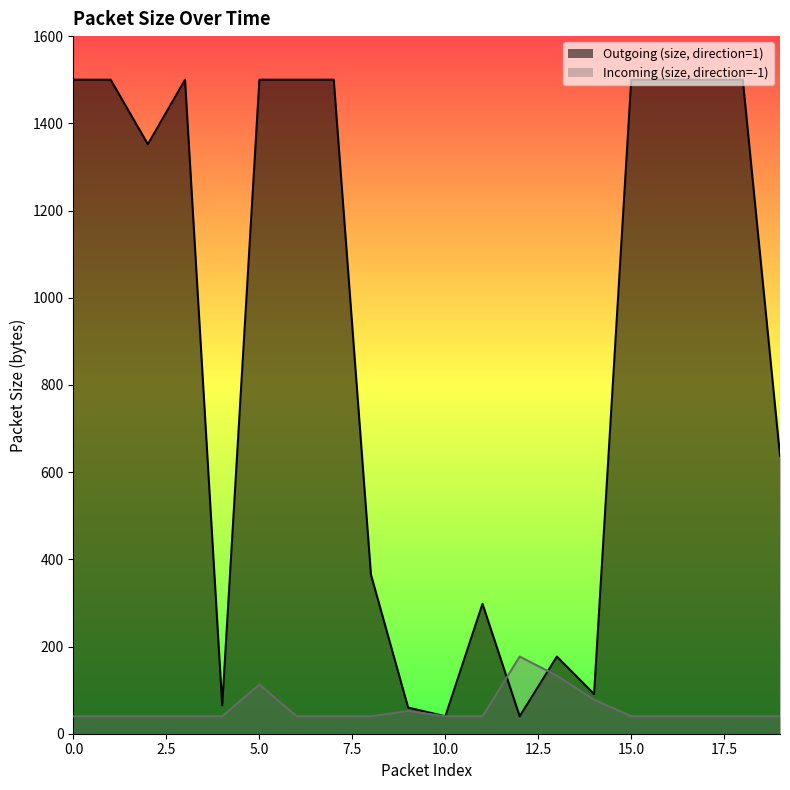

List the series in order of their peak value, highest first.

Outgoing (size, direction=1), Incoming (size, direction=-1)